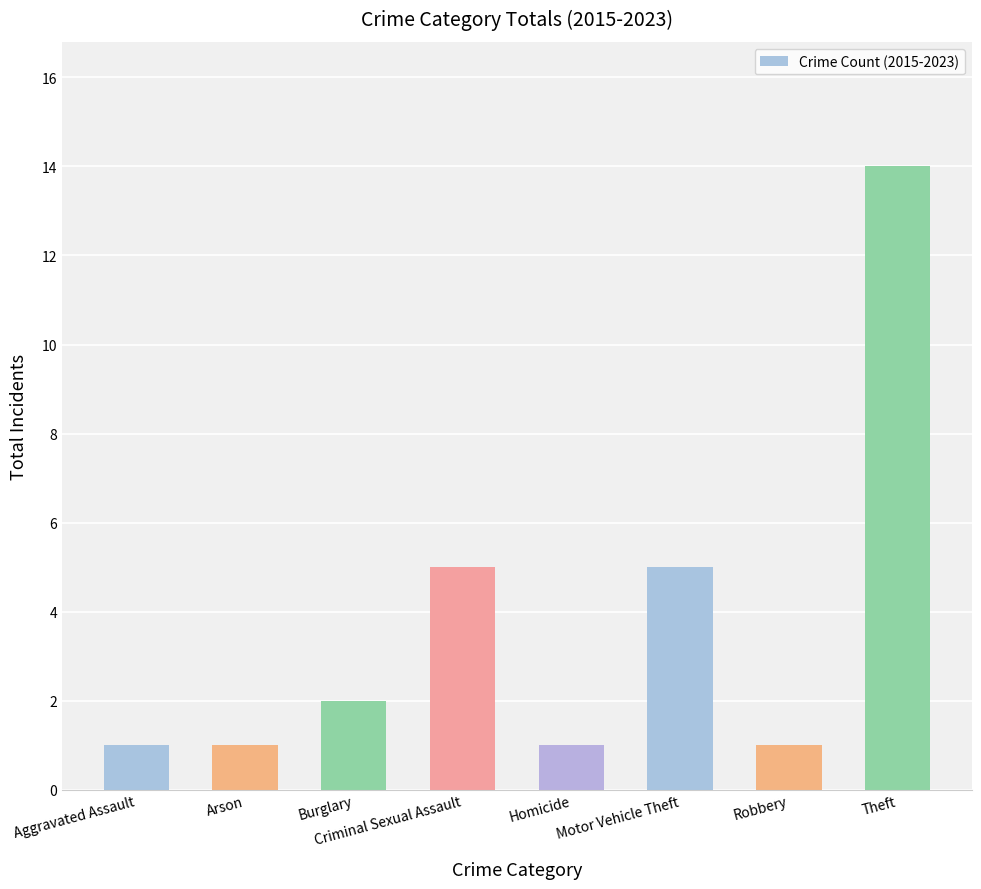

How many values are below 2?

4